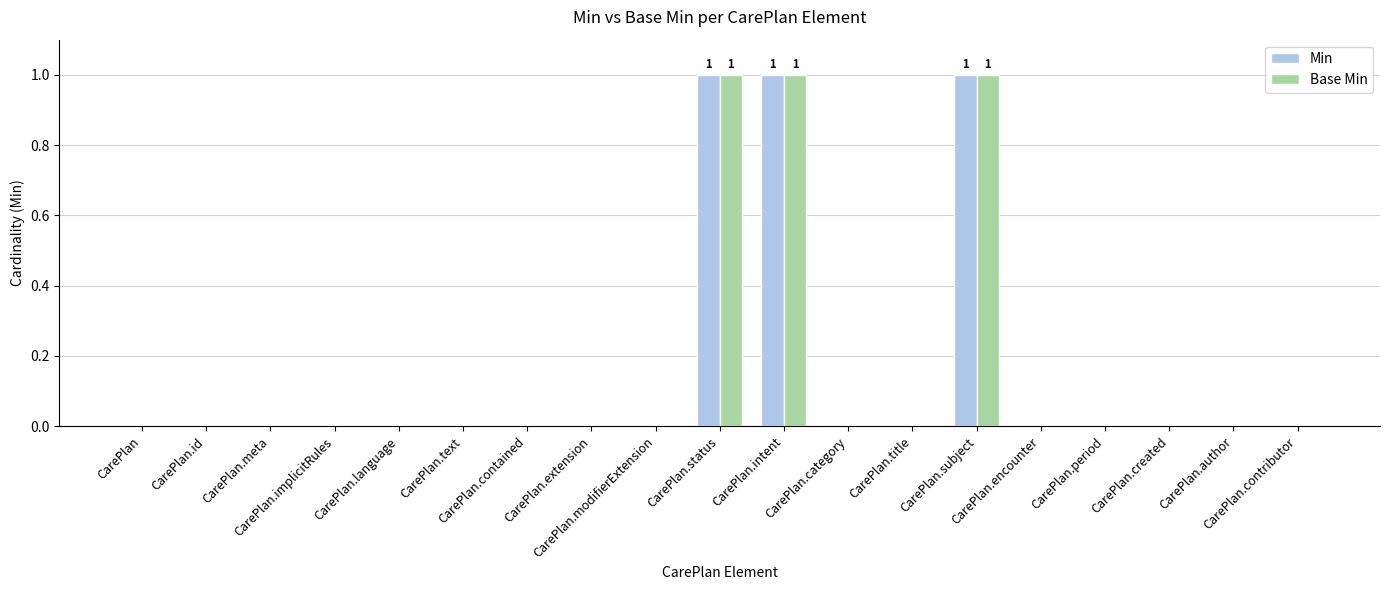

Which label corresponds to the largest value in the chart?

CarePlan.status